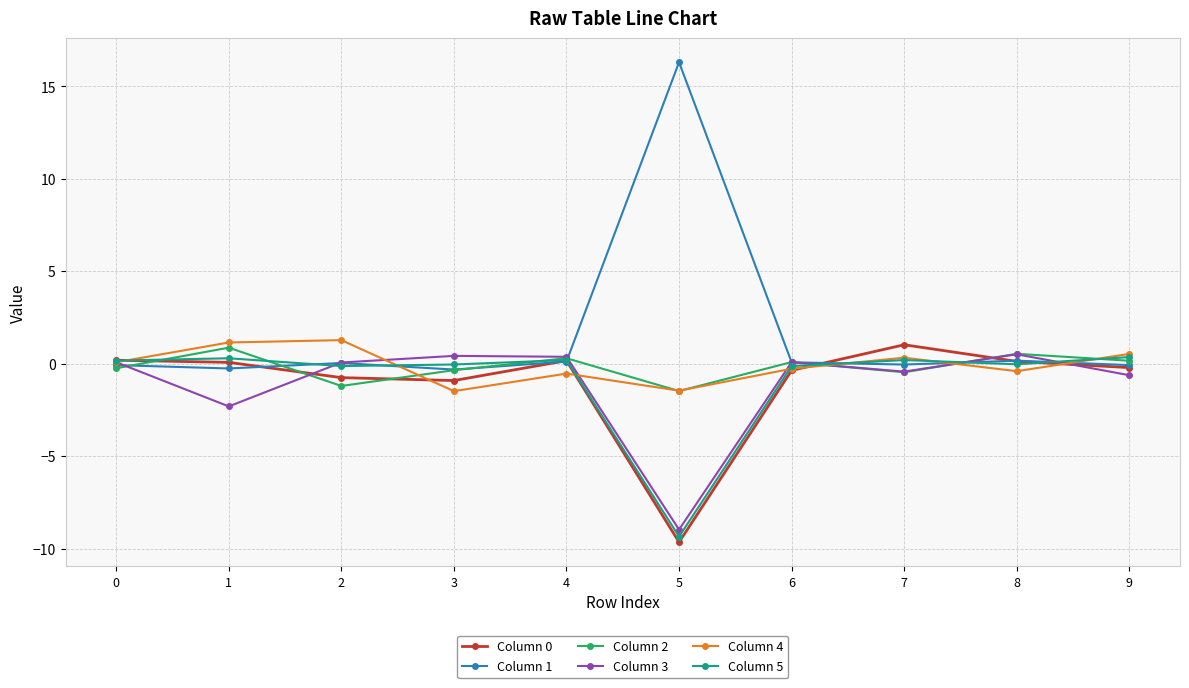

Which series has the widest spread of values?

Column 1